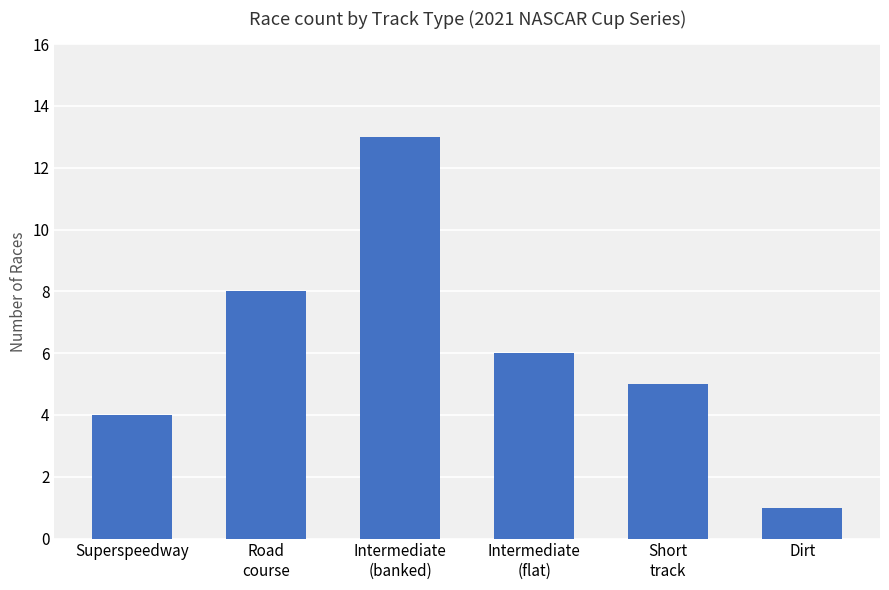

Reading right to left, extract all data points from this chart.

1	5	6	13	8	4